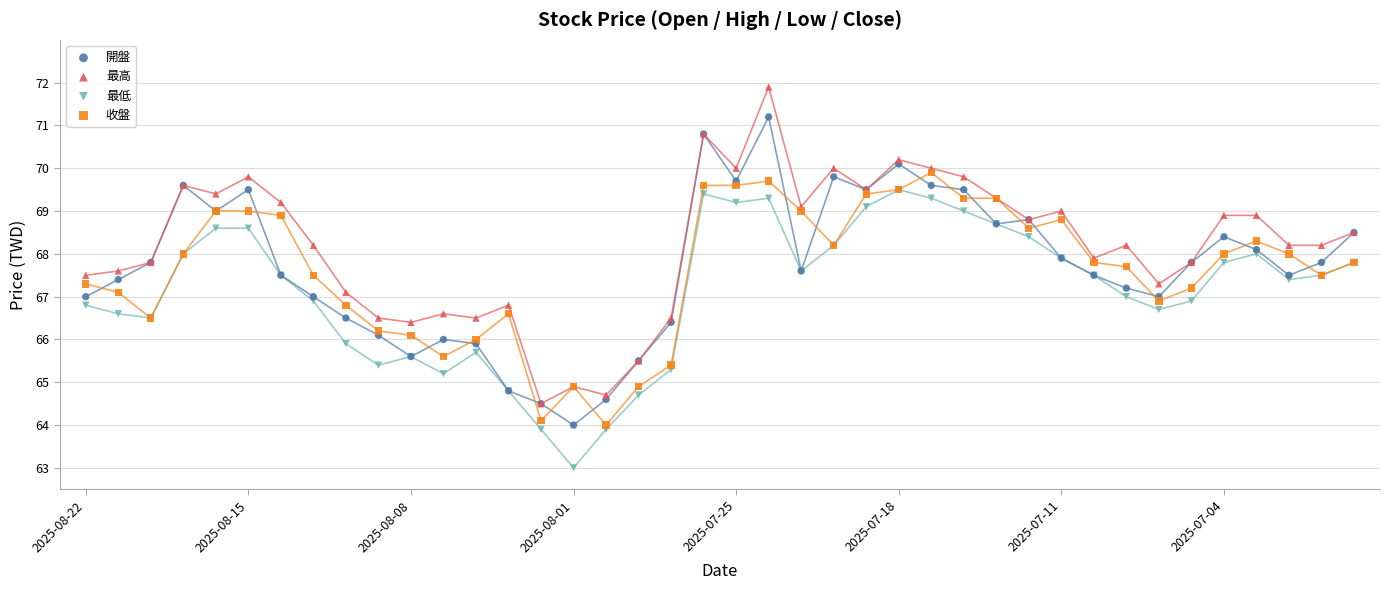

What are all the series names shown in the legend?

開盤, 最高, 最低, 收盤